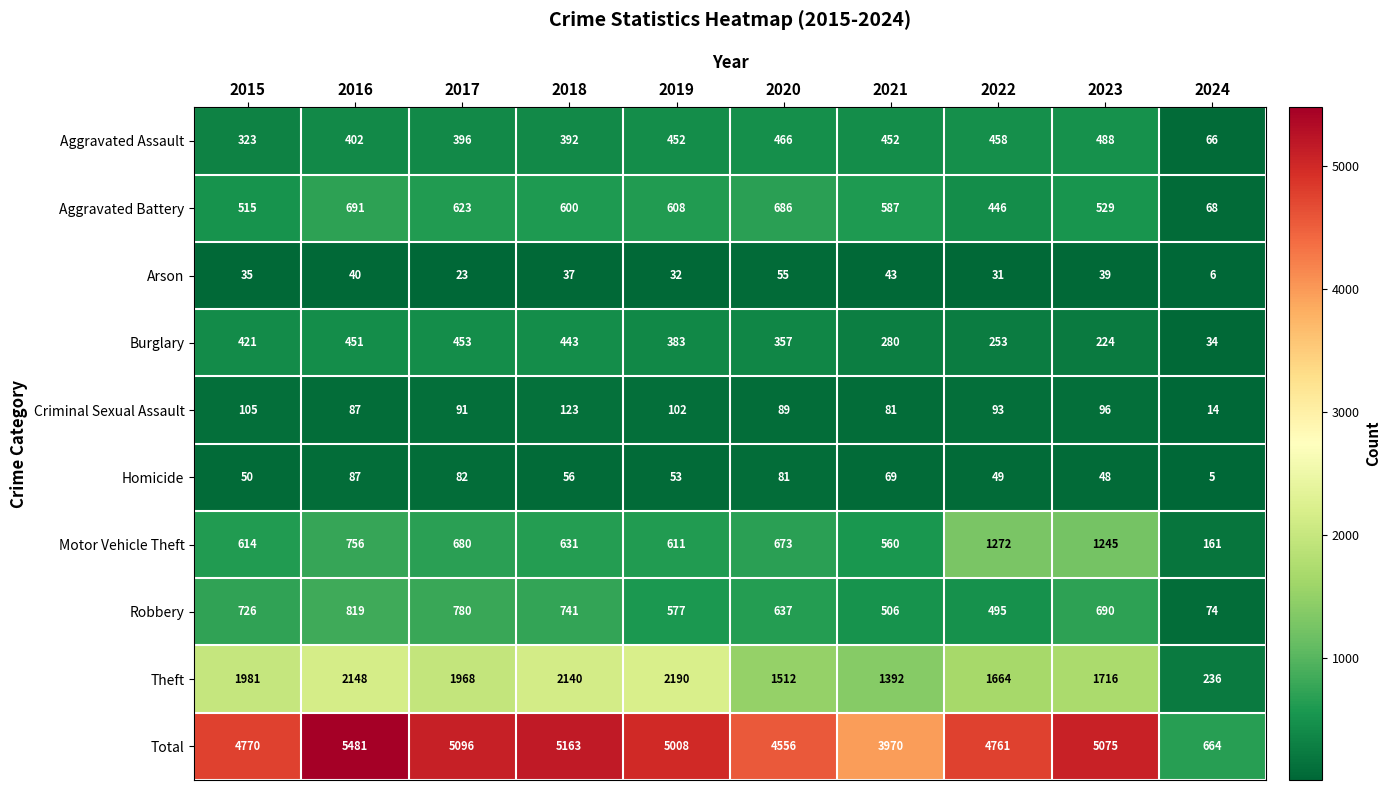

Which category has the lowest value in the Aggravated Assault series?

2024